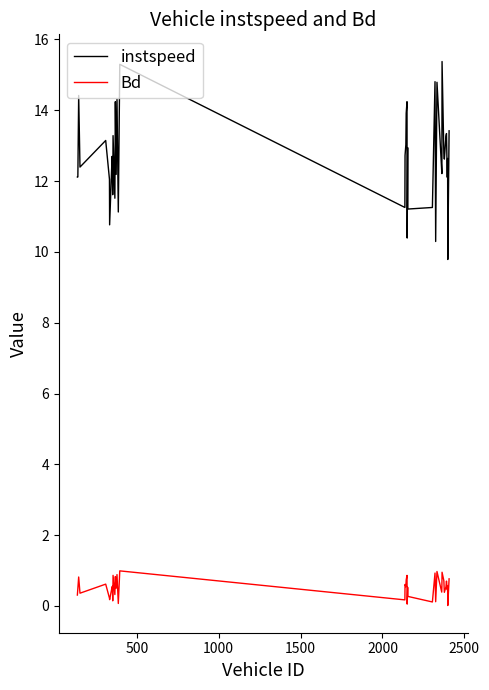

List the series in order of their overall mean, lowest first.

Bd, instspeed